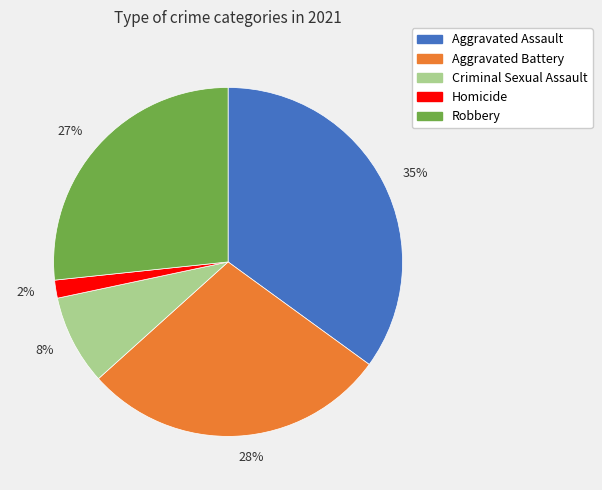

To the nearest percent, what percentage of the pie is Aggravated Battery?

28%